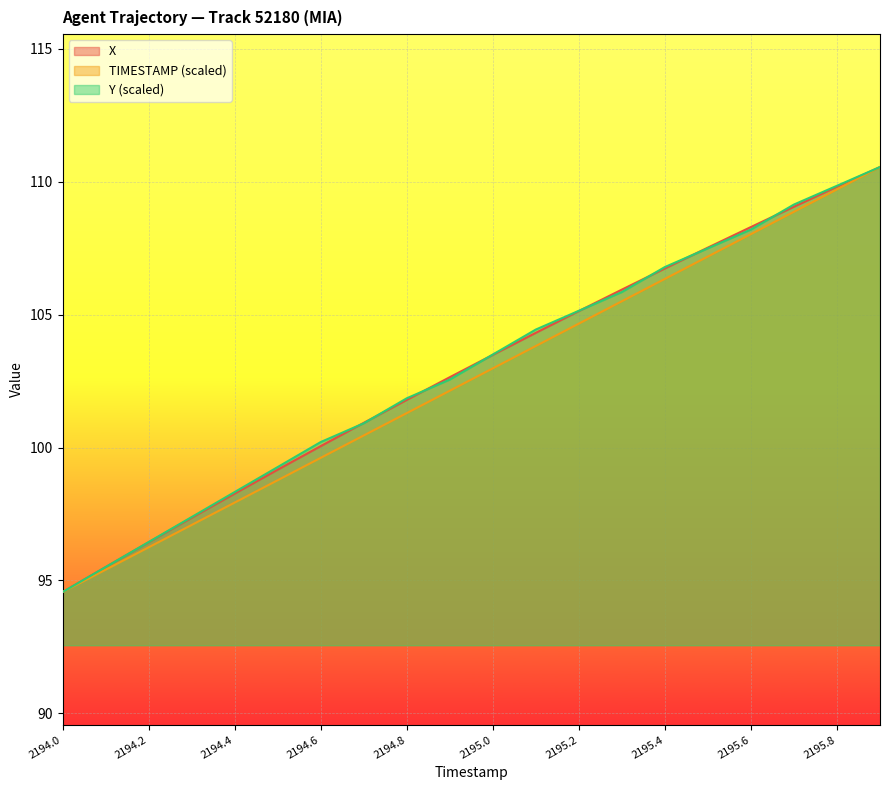

What is the label of the 6th point from the right?

2195.4